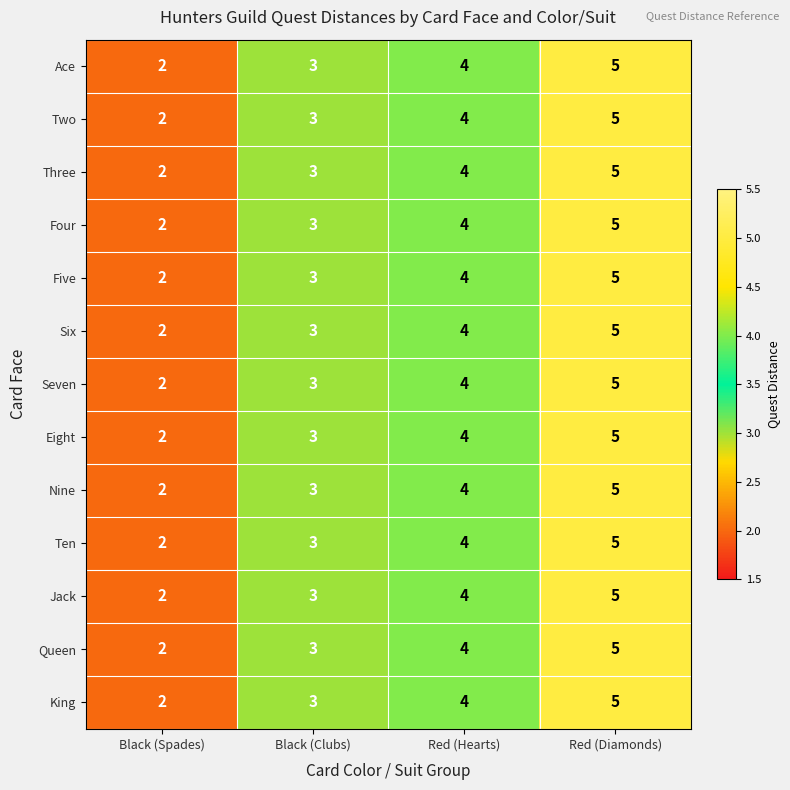

Count the number of categories in the chart.

4